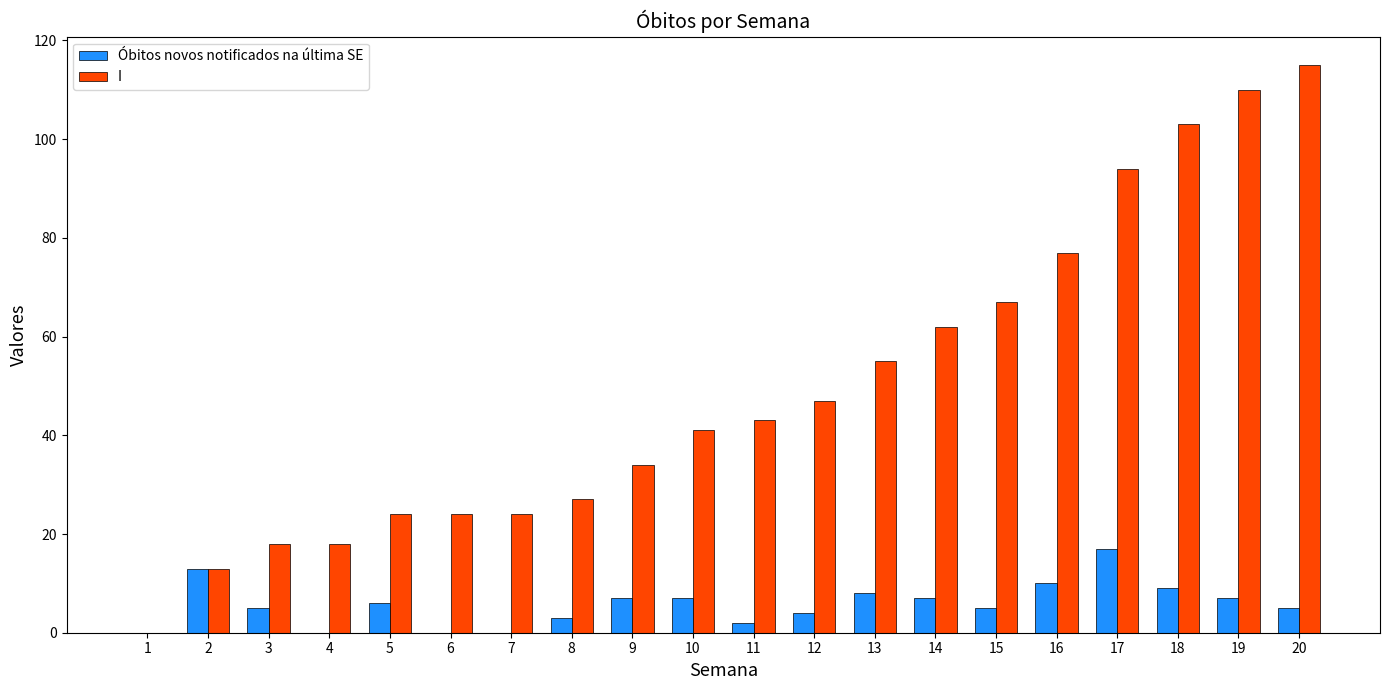

Where is Óbitos novos notificados na última SE nearest to the value 8?

13